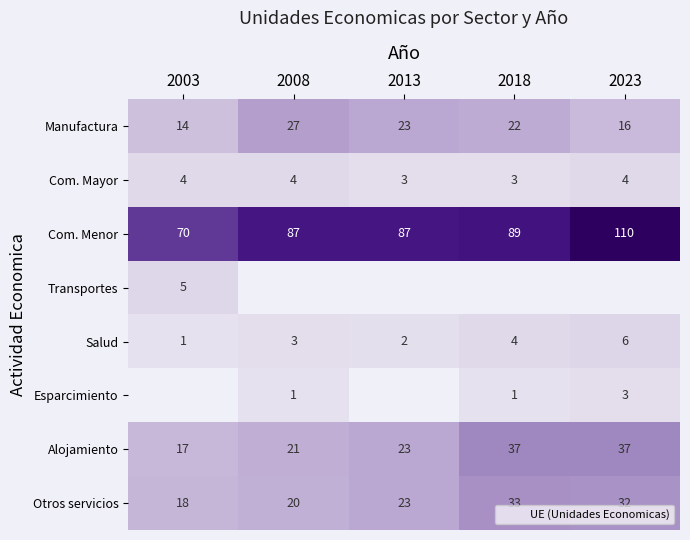

At which category does the chart reach its minimum across all series?

2003